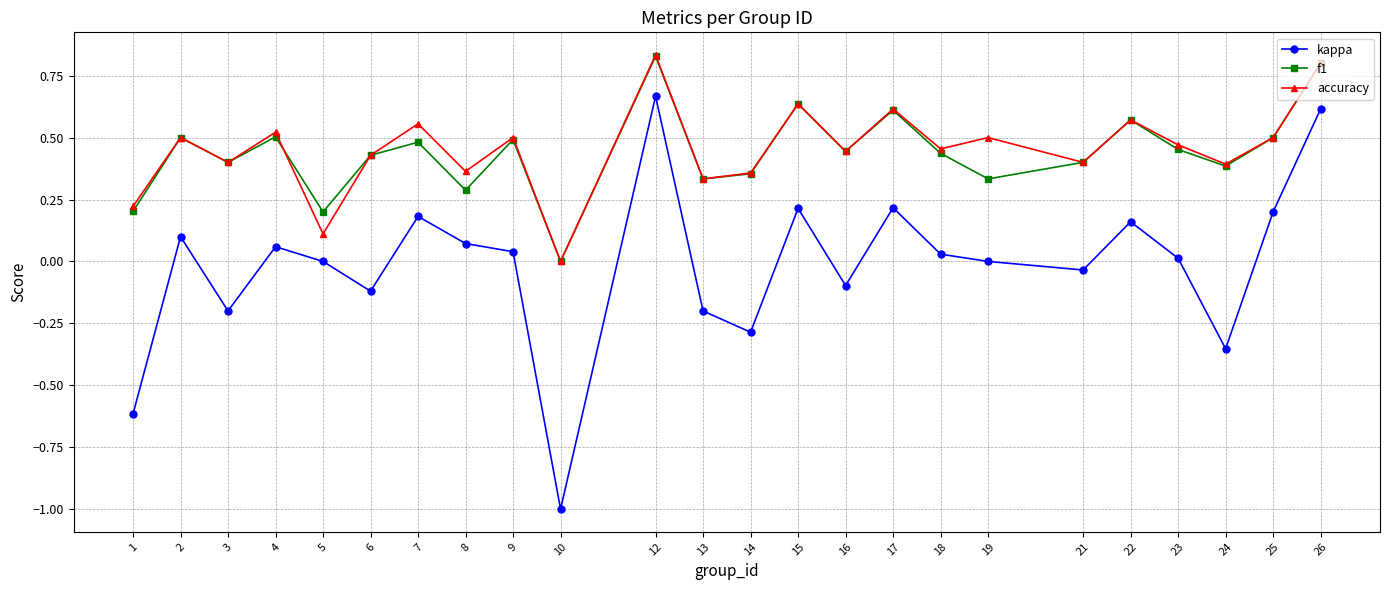

True or false: f1 and kappa intersect in this chart.

False